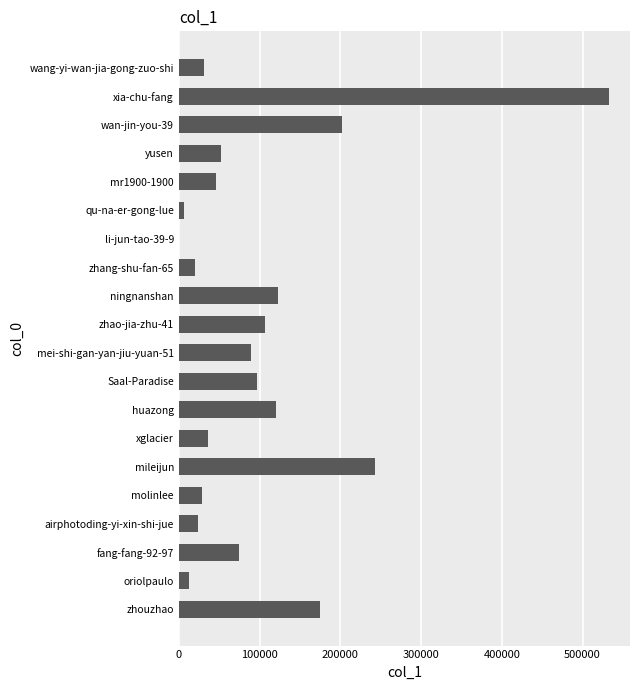

What is the average value?

100961